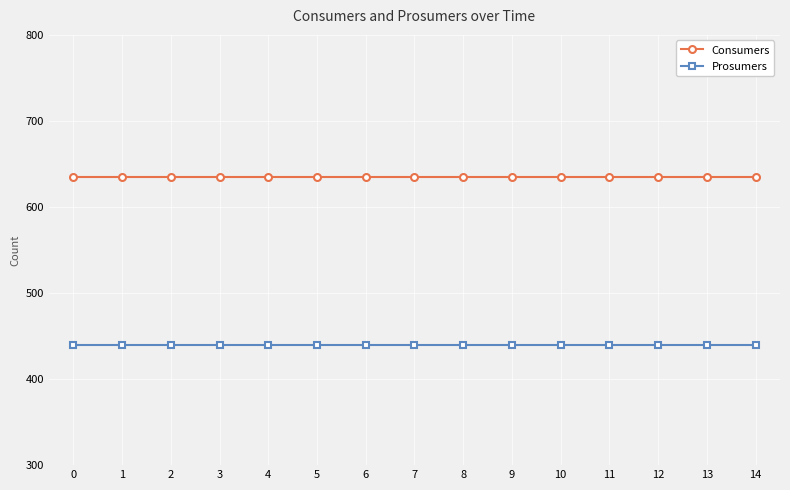

What is the lowest value of the Prosumers series?

440